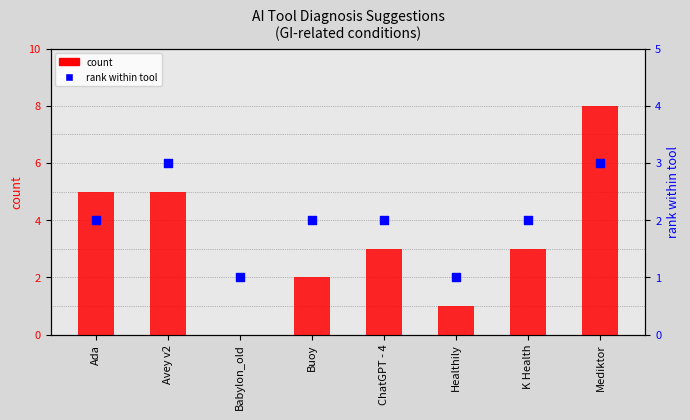

Which series has the widest spread of Y values?

count